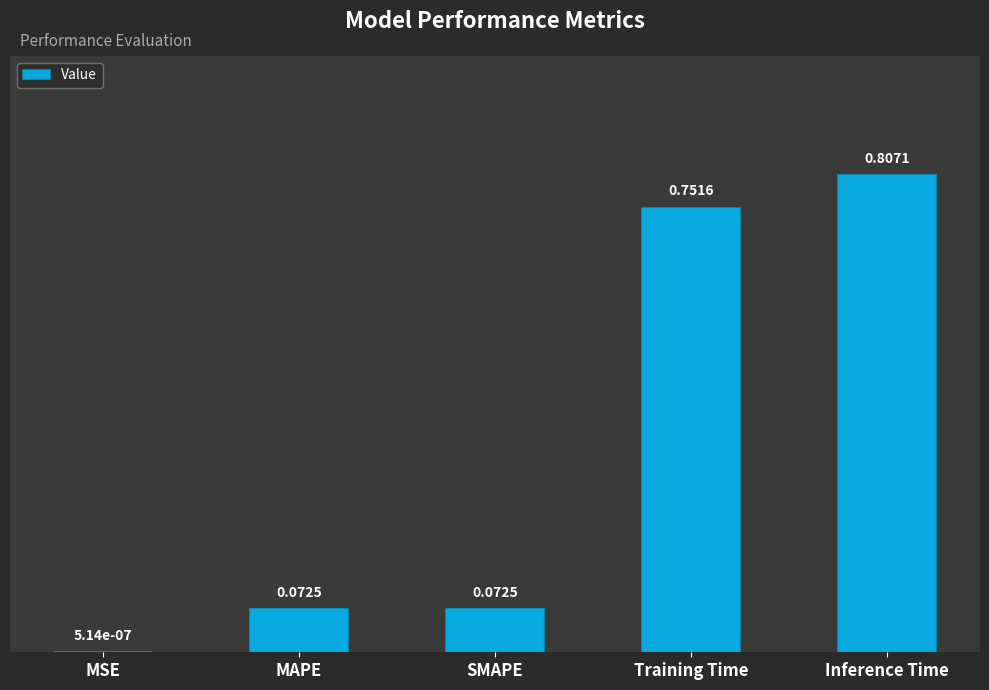

At which category does the chart reach its peak across all series?

Inference Time